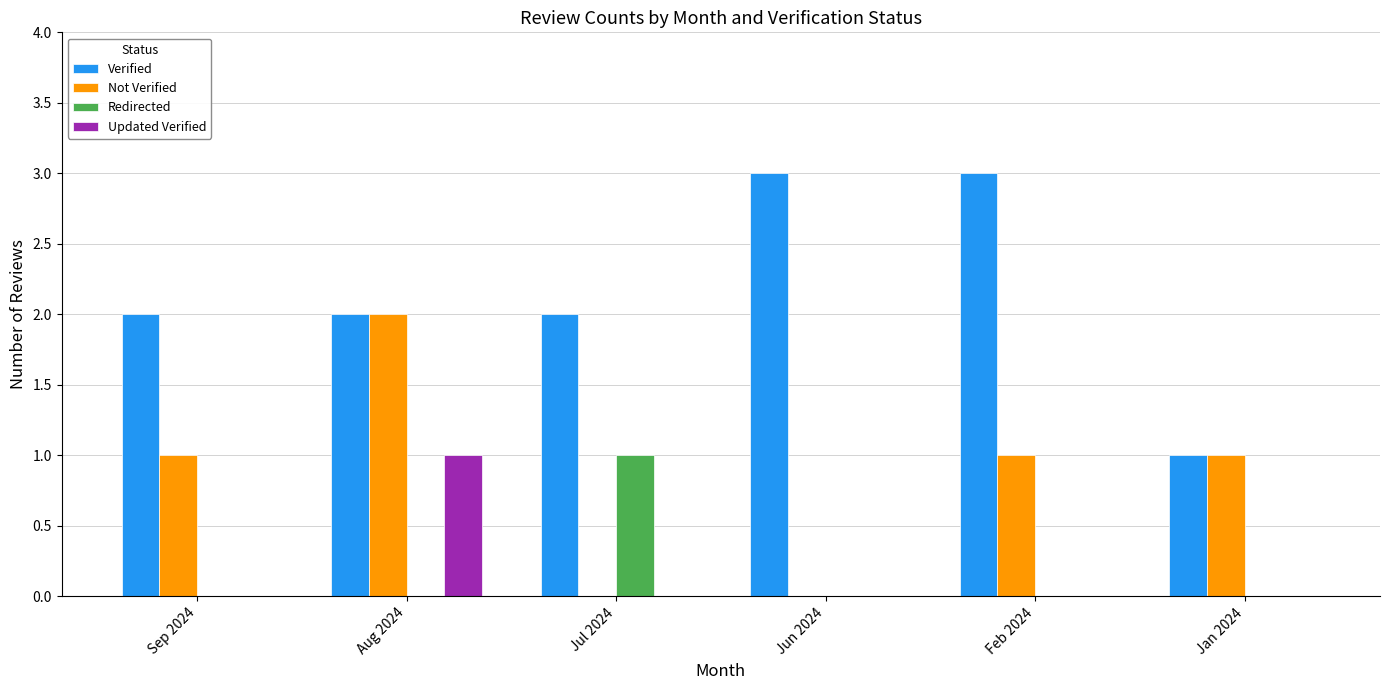

What is the maximum value shown in the chart?

3